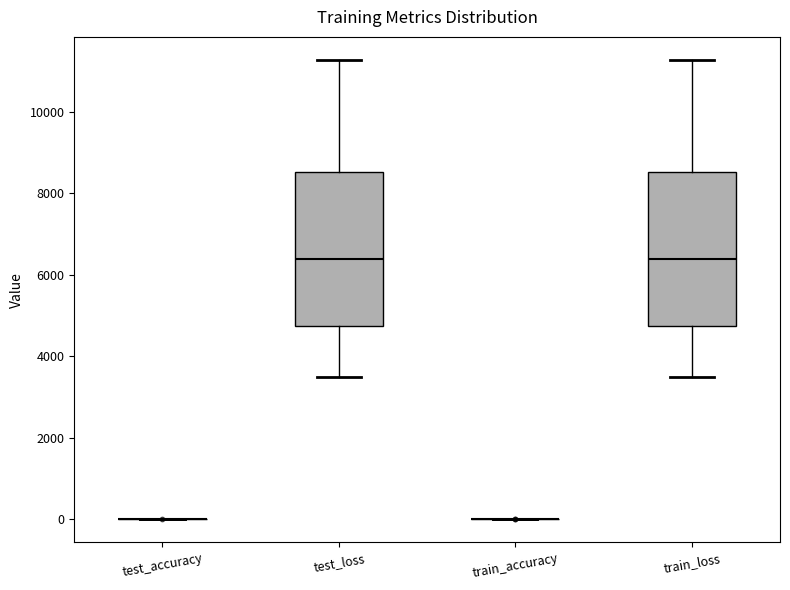

Reading left to right, transcribe this box plot: for each box, give where its median line is, the range the box spans, and where its two whiskers end, as read against the y-axis. The values are not printed on the chart, so give them approximately, as read against the axis.

test_accuracy: box collapsed to a line at 0, whiskers 0 to 0
test_loss: median 6400, box 4800 to 8600, whiskers 3400 to 11200
train_accuracy: box collapsed to a line at 0, whiskers 0 to 0
train_loss: median 6400, box 4800 to 8600, whiskers 3400 to 11200